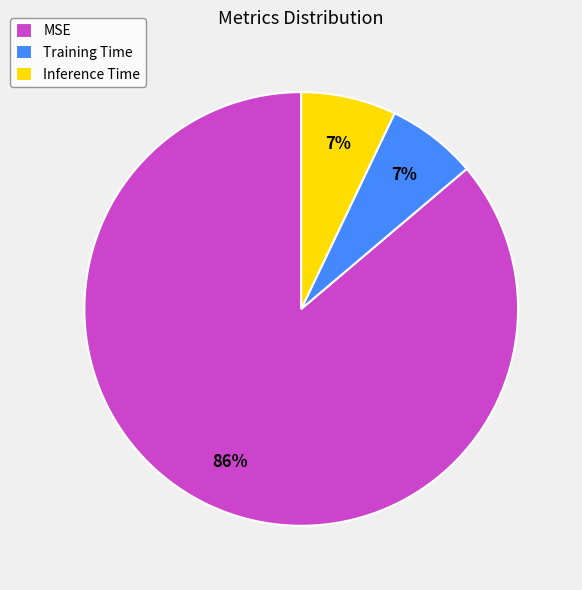

Which has a higher value, MSE or Training Time?

MSE